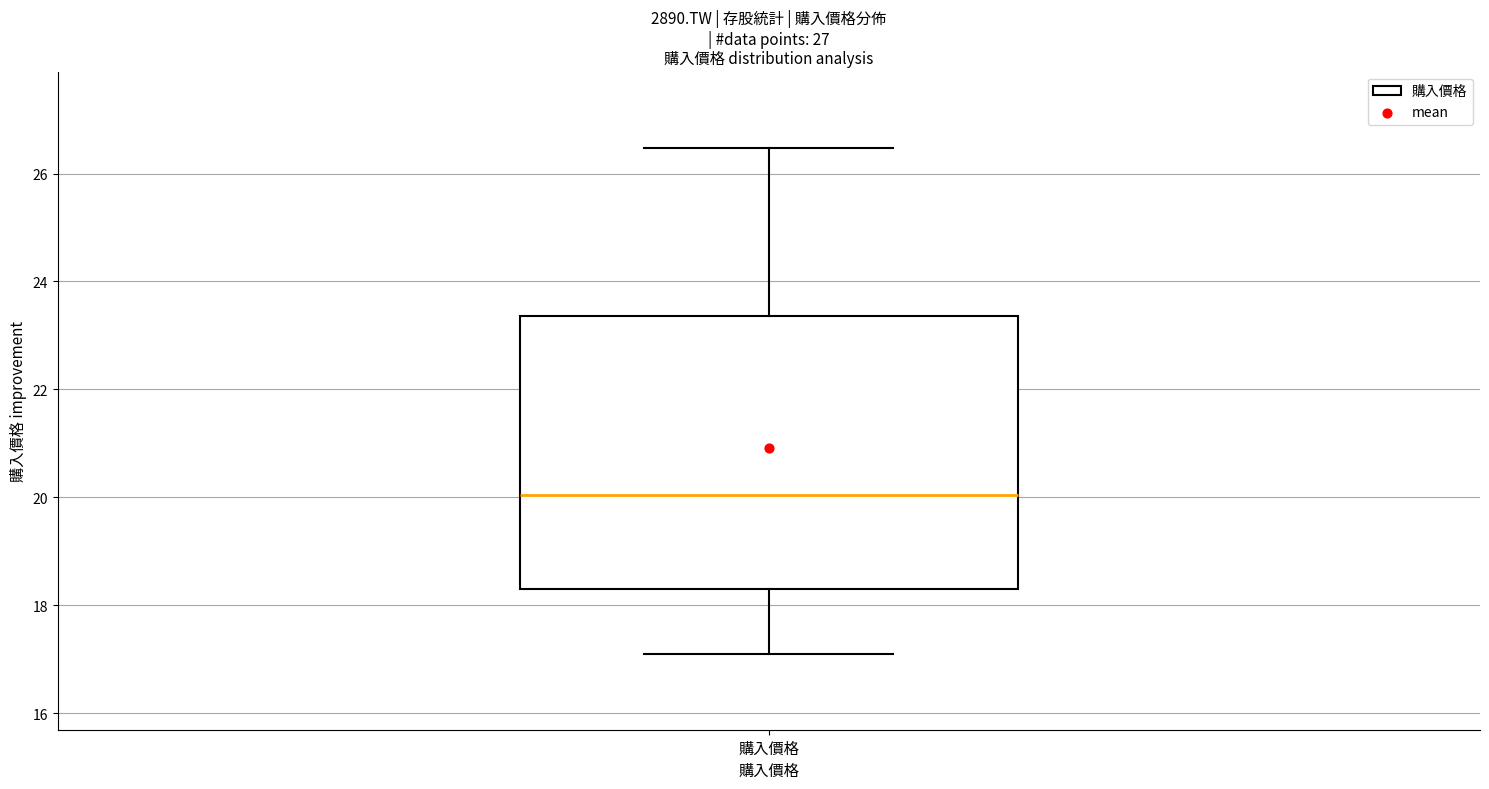

Transcribe this box plot: give where the median line is, the range the box spans, and where the two whiskers end, as read against the y-axis. The values are not printed on the chart, so give them approximately, as read against the axis.

median 20.0, box 18.4 to 23.4, whiskers 17.2 to 26.4